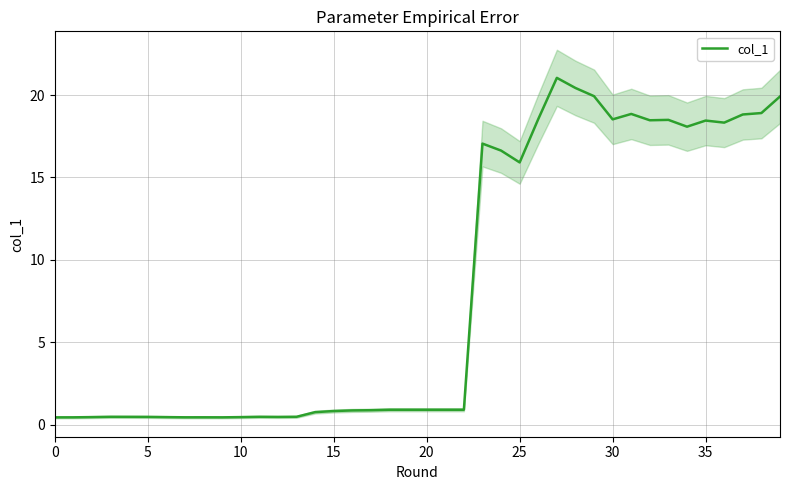

What is the minimum value for col_1?

0.5